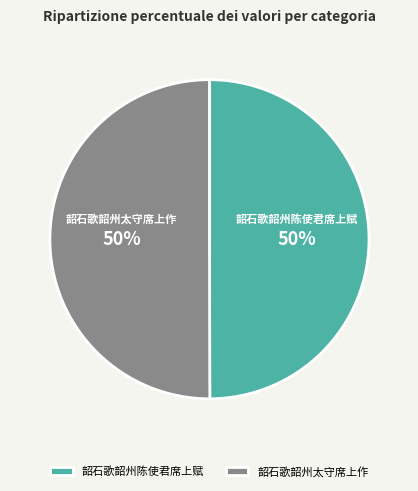

True or false: 韶石歌韶州陈使君席上赋 accounts for 50% of the total.

True